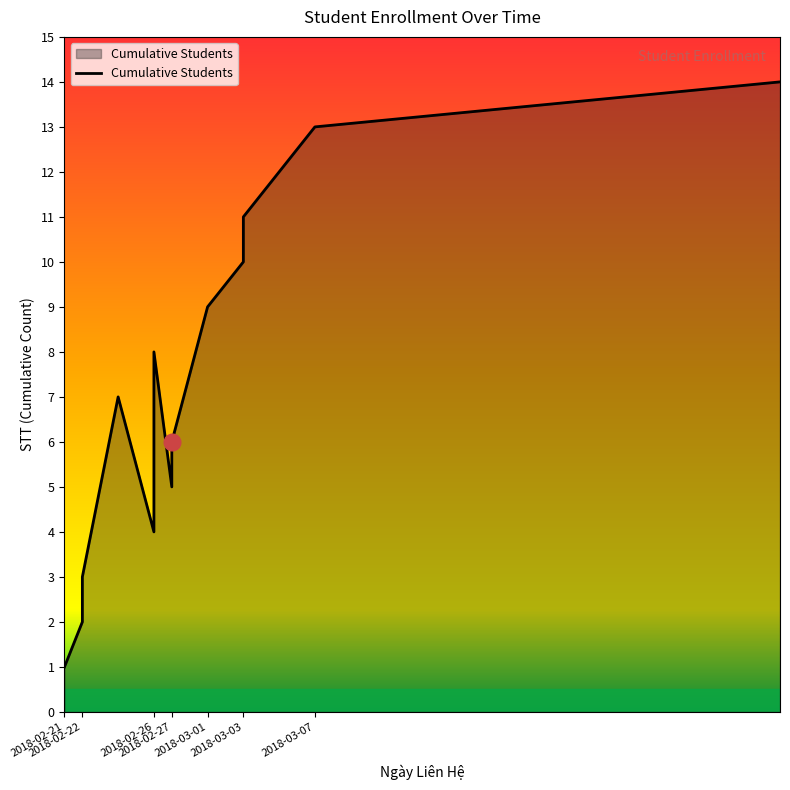

Does the chart have visible grid lines?

No